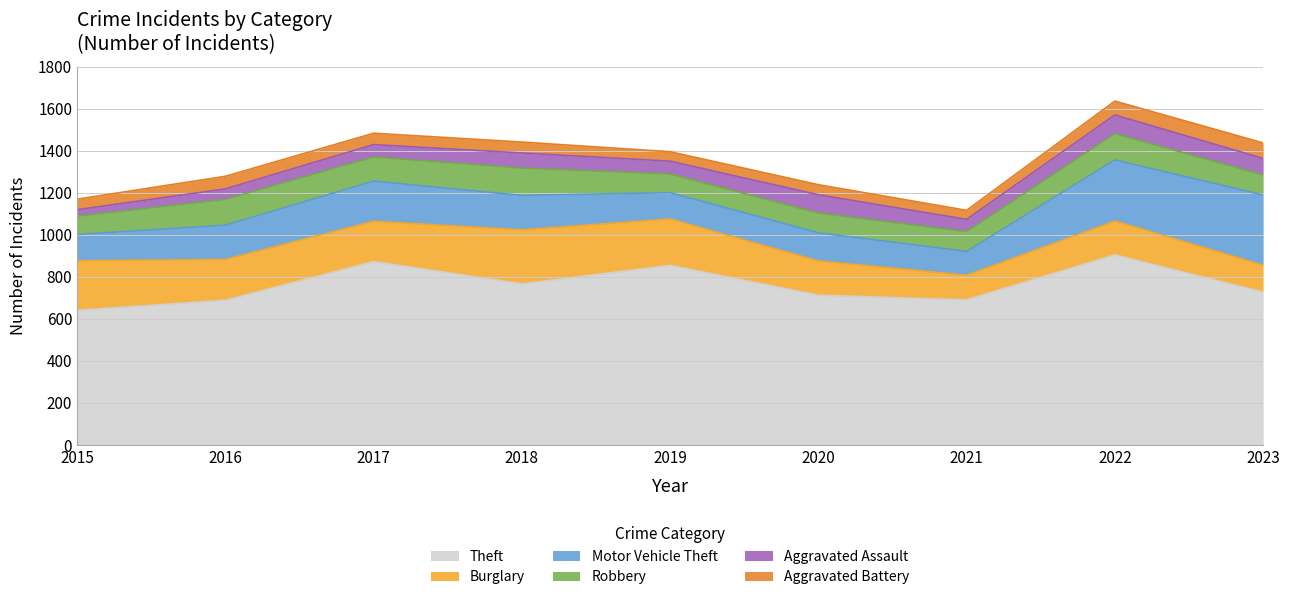

Reading left to right, extract all data points from this chart.

Theft: 641	689	873	767	855	713	691	905	728
Burglary: 236	194	192	257	221	163	117	161	128
Motor Vehicle Theft: 125	163	191	164	125	134	113	291	334
Robbery: 87	123	115	130	89	94	95	125	95
Aggravated Assault: 31	50	59	72	61	87	58	89	79
Aggravated Battery: 50	60	54	52	45	48	43	66	74